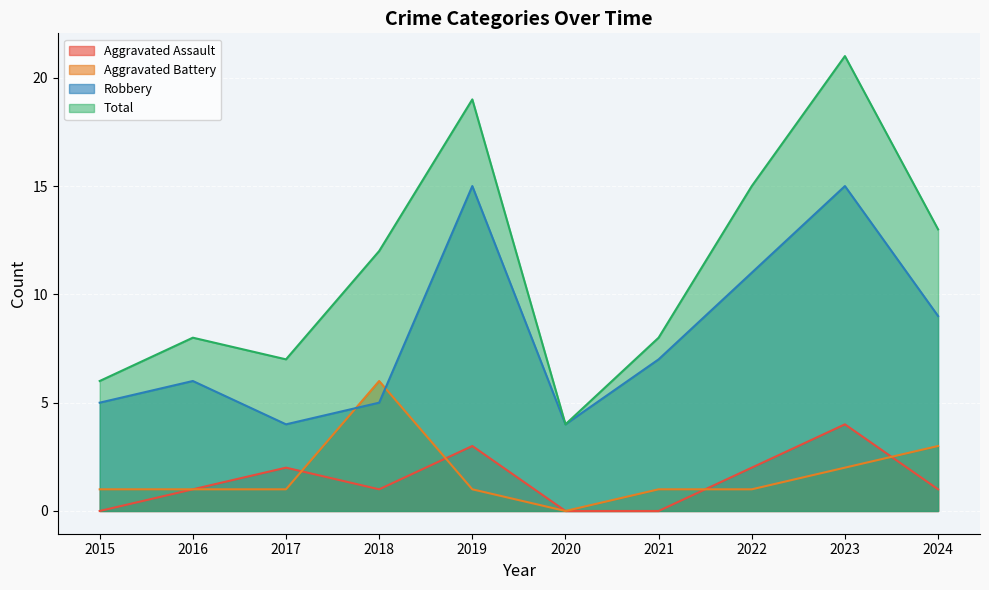

True or false: Robbery and Total intersect in this chart.

False